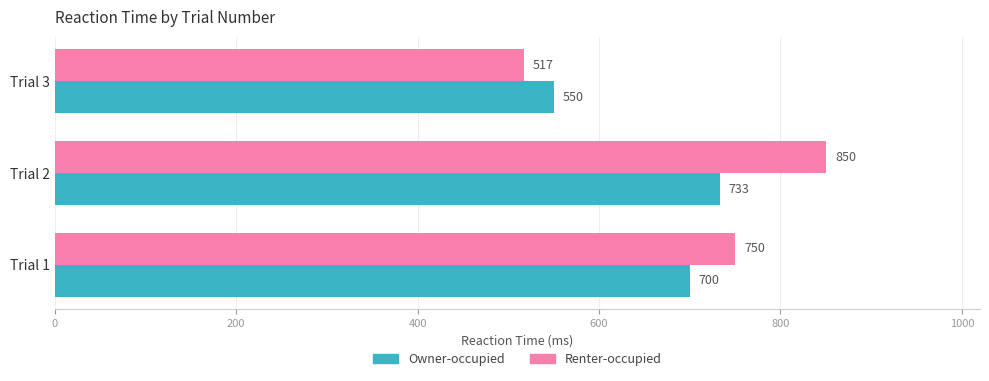

At how many categories does at least one series exceed 708?

2